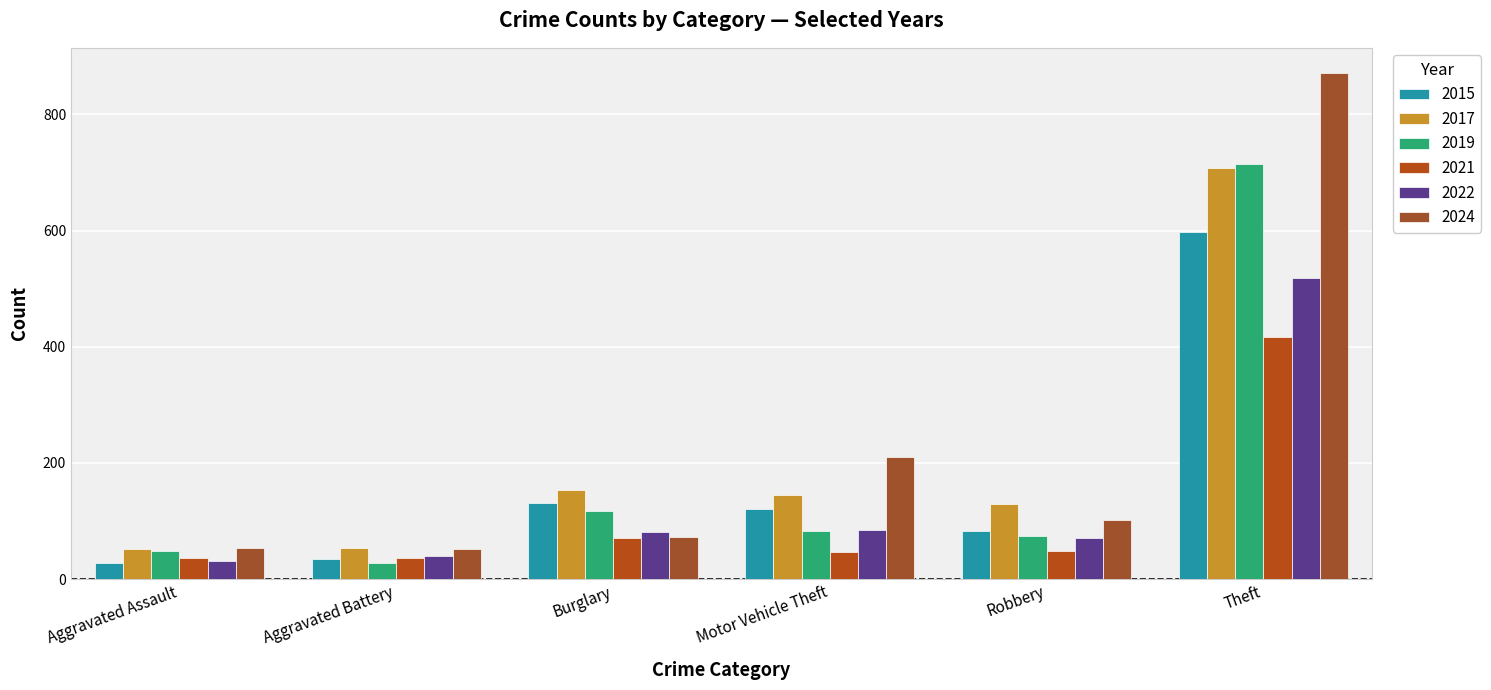

What is the label of the 3rd bar from the right?

Motor Vehicle Theft